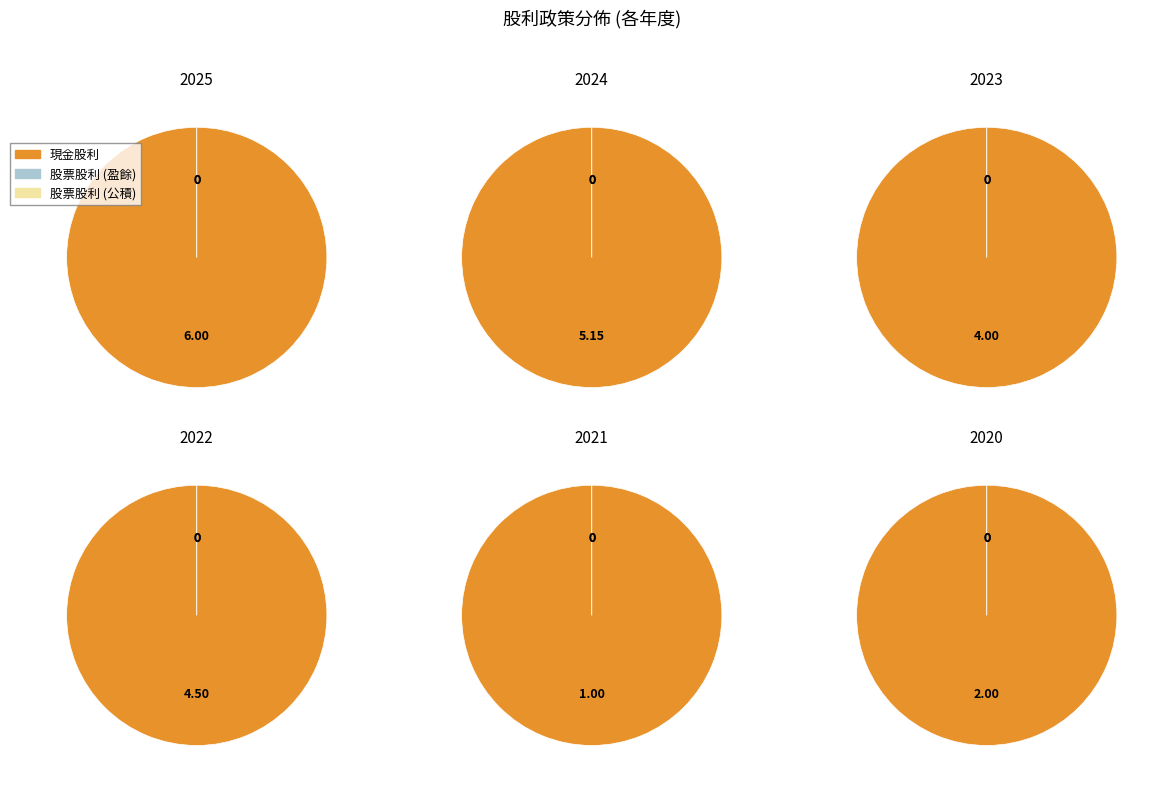

Is 4 the majority of the pie?

No